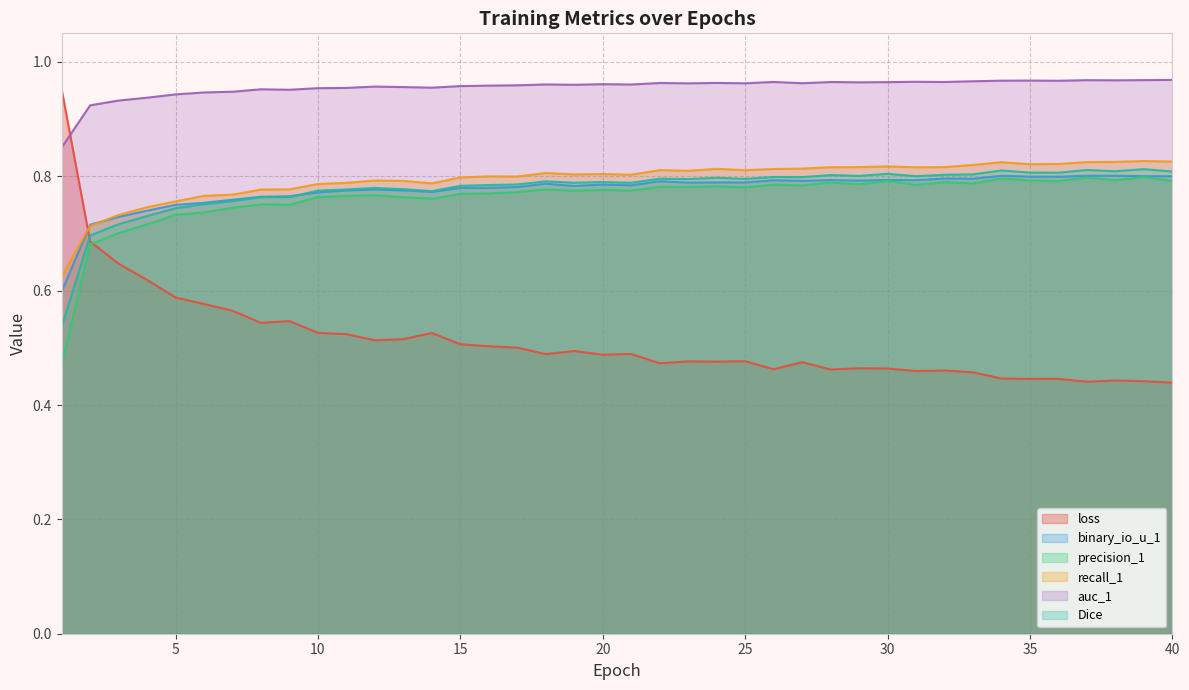

True or false: precision_1 and recall_1 cross at least once.

False